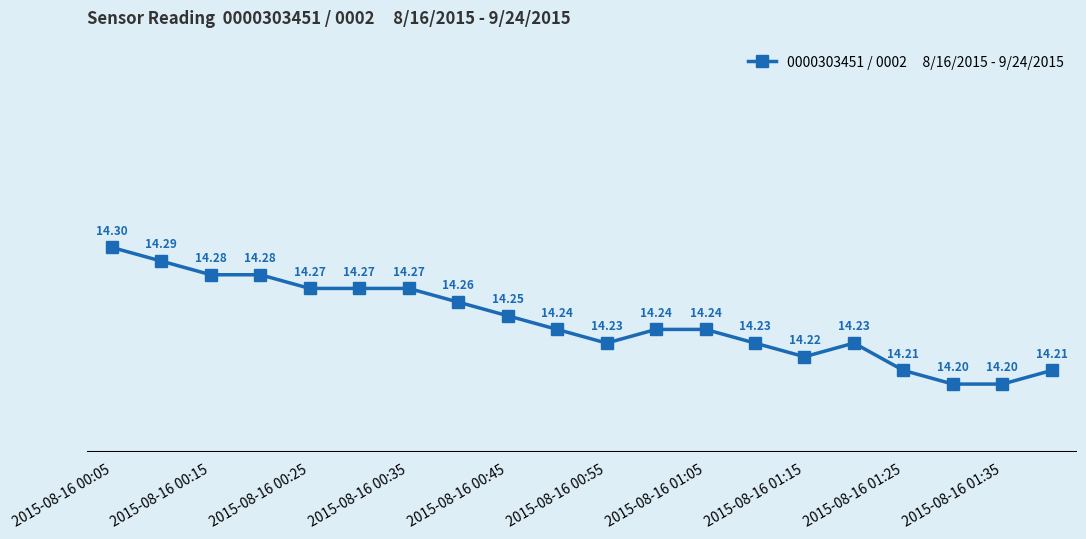

Does the chart display data point markers on the line(s)?

Yes